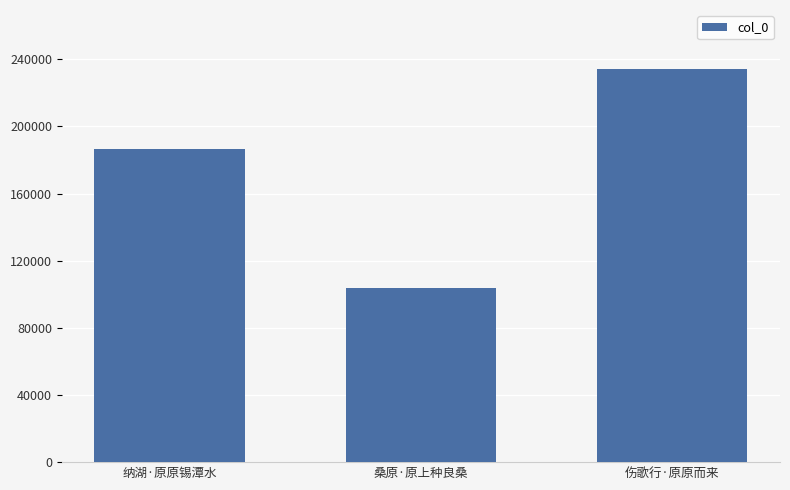

What is the smallest value displayed?

103890